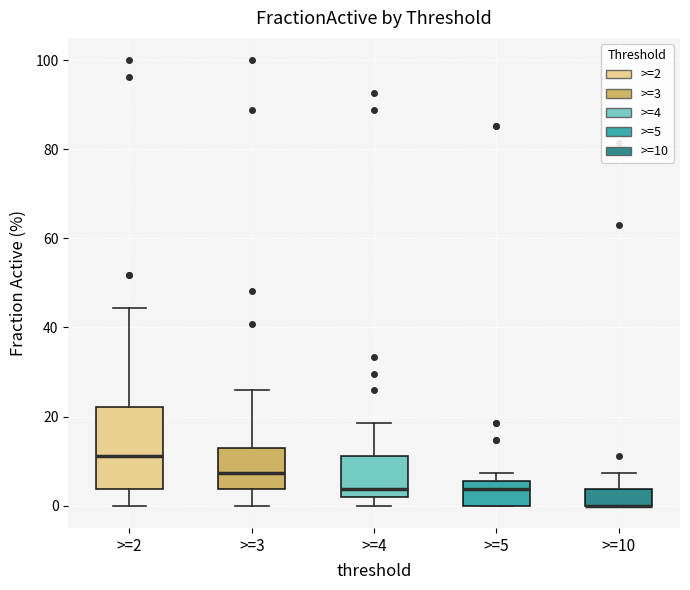

Reading left to right, transcribe this box plot: for each box, give where its median line is, the range the box spans, and where its two whiskers end, as read against the y-axis. The values are not printed on the chart, so give them approximately, as read against the axis.

>=2: median 12, box 4 to 22, whiskers 0 to 44
>=3: median 8, box 4 to 12, whiskers 0 to 26
>=4: median 4, box 2 to 12, whiskers 0 to 18
>=5: median 4, box 0 to 6, whiskers 0 to 8
>=10: median 0 (drawn on the box's lower edge), box 0 to 4, whiskers 0 to 8